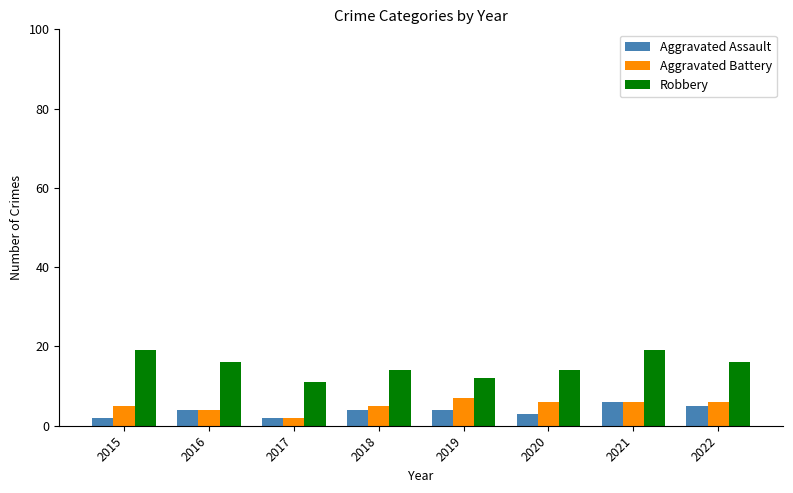

Which series has the largest total across all categories?

Robbery